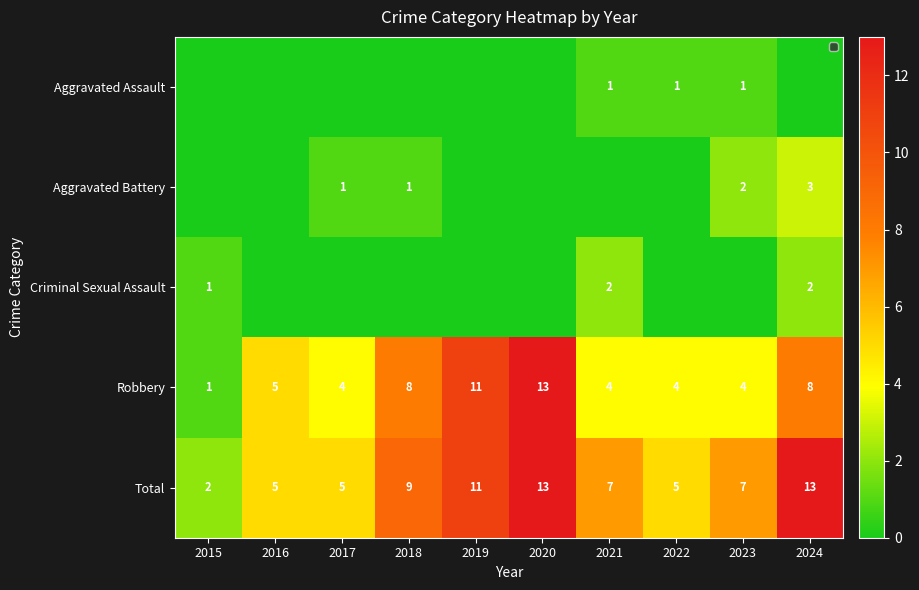

What value does the Total series have at 2021, to the nearest 5?

5